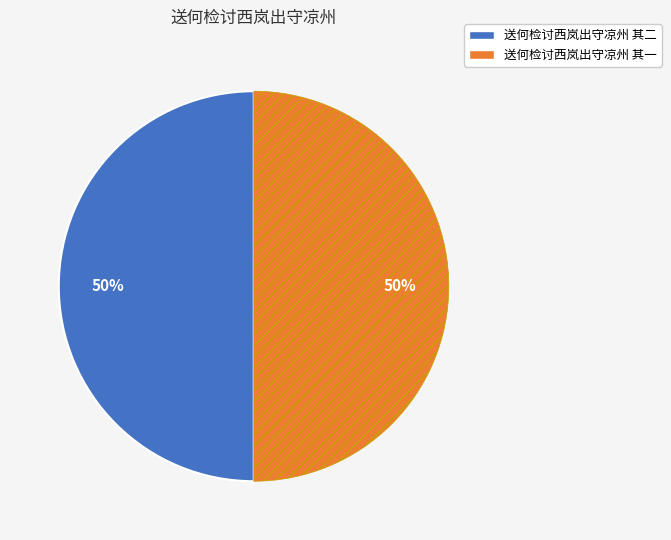

To the nearest percent, what portion does 送何检讨西岚出守凉州 其一 represent?

50%